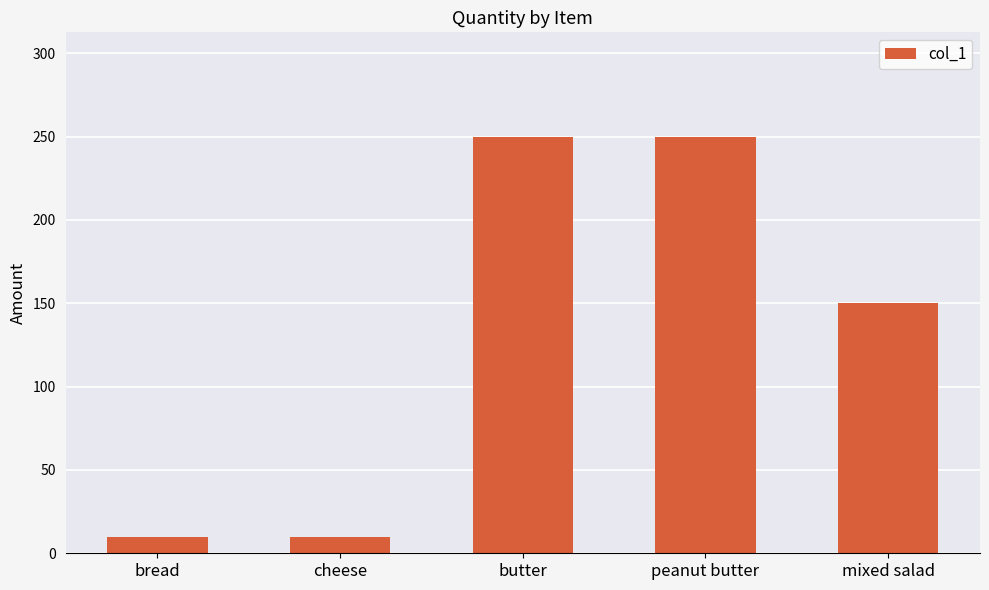

What is the greatest value displayed?

250